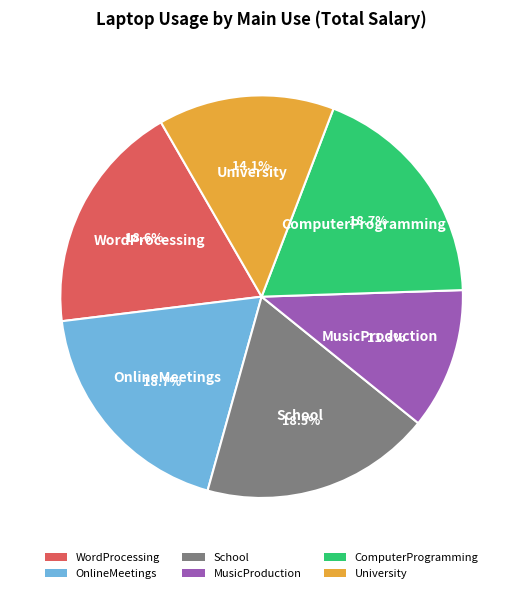

What is the smallest slice in the pie chart?

MusicProduction